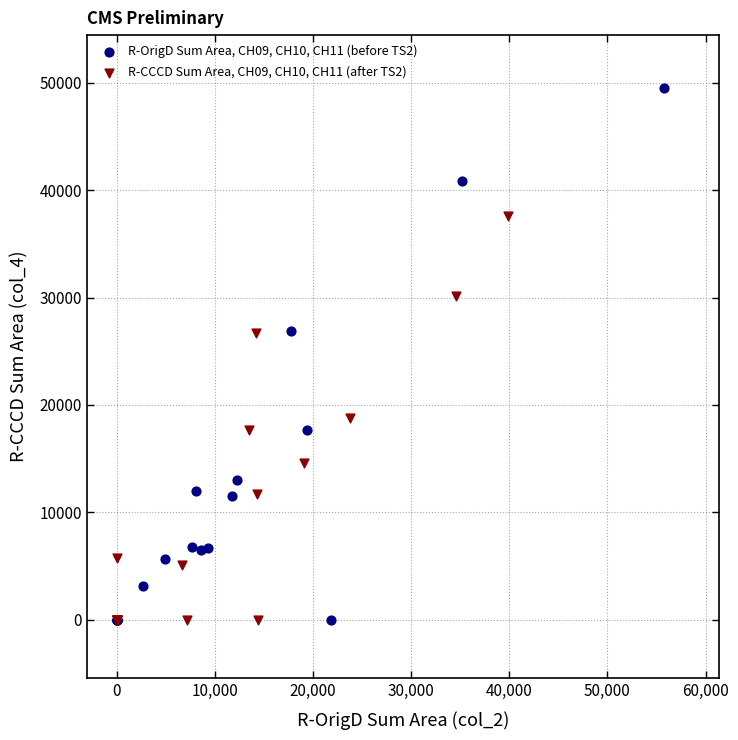

Which series has the largest Y range (max minus min)?

R-OrigD Sum Area, CH09, CH10, CH11 (before TS2)